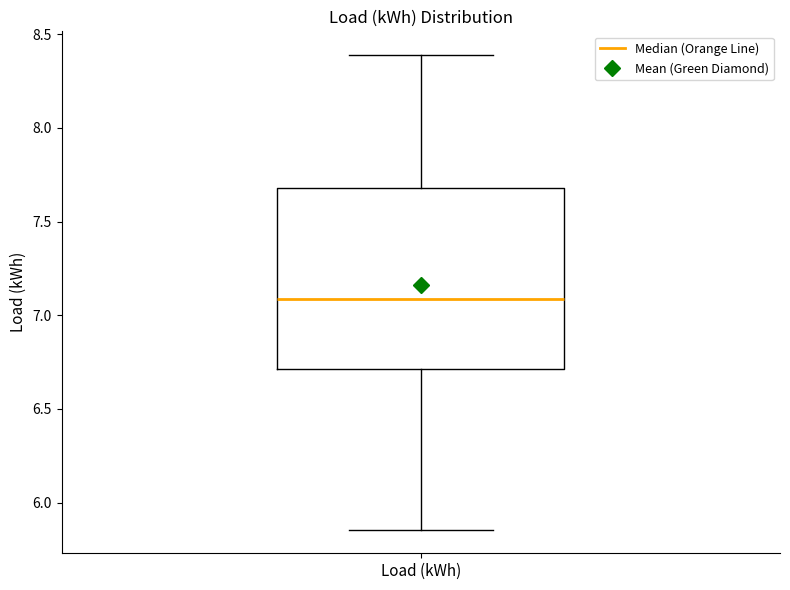

Read this box plot against the y-axis: the position of the median line, the range covered by the box, and the ends of both whiskers. The values are not printed on the chart, so give them approximately, as read against the axis.

median 7.10, box 6.70 to 7.70, whiskers 5.85 to 8.40